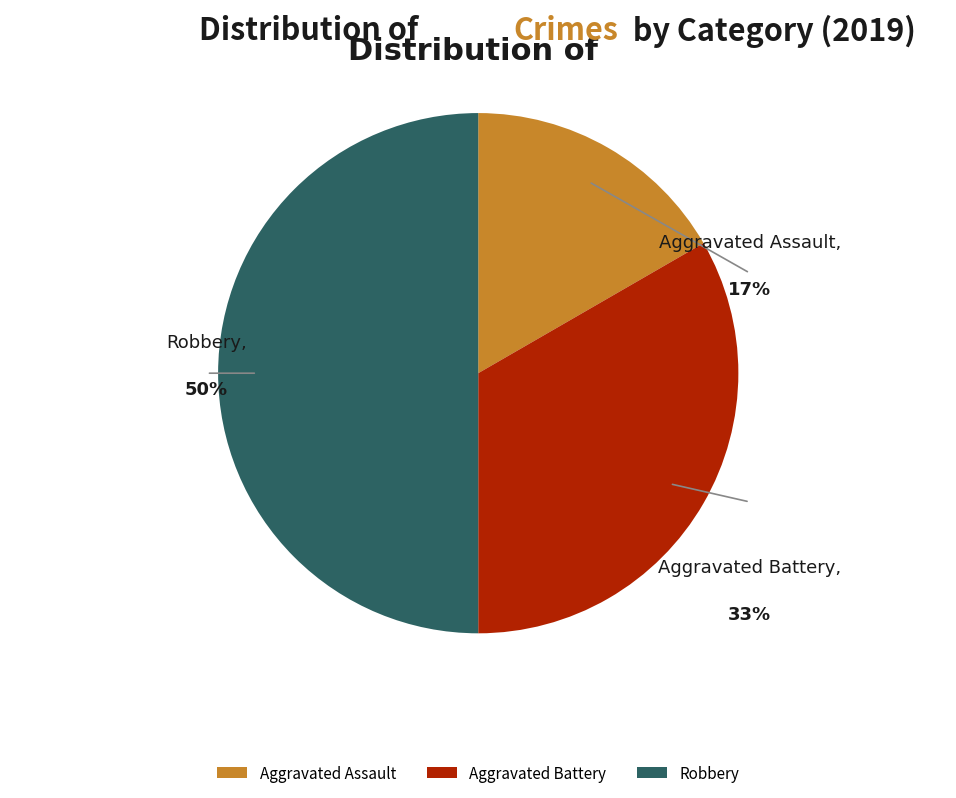

To the nearest percent, what portion does Robbery represent?

50%